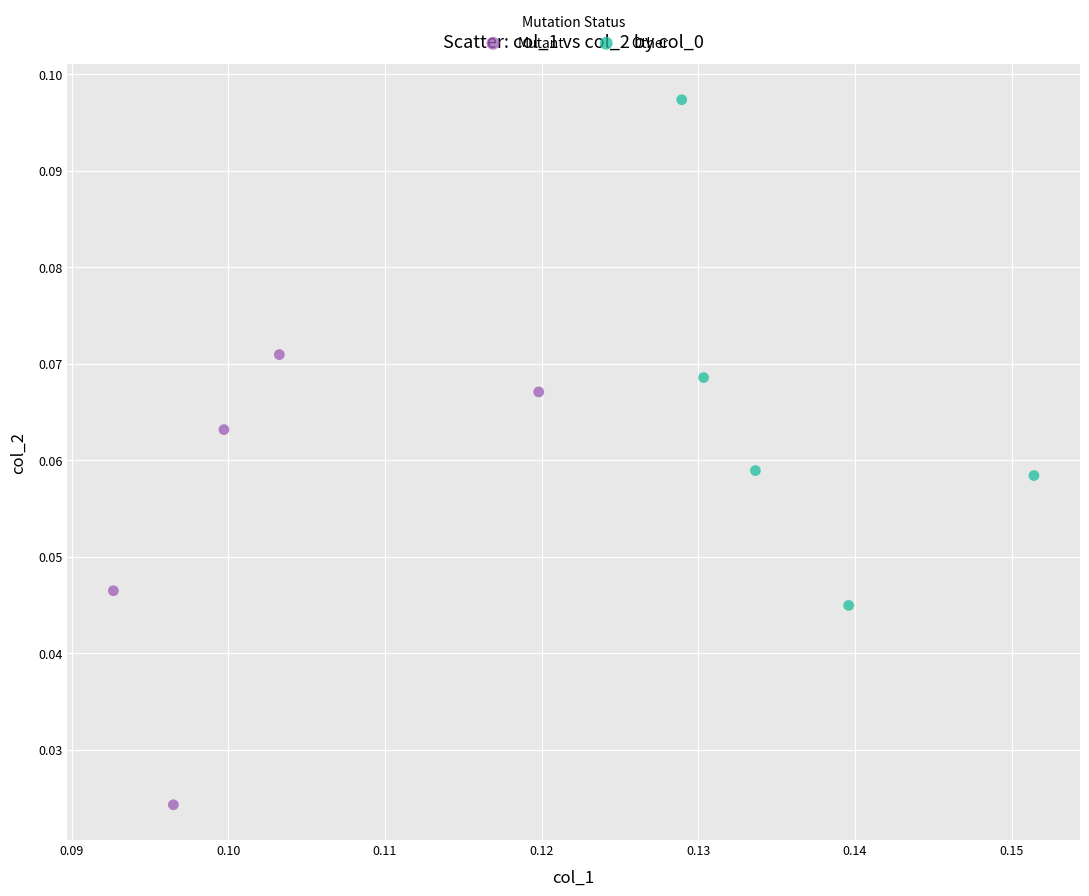

Which series has the widest spread of Y values?

Other